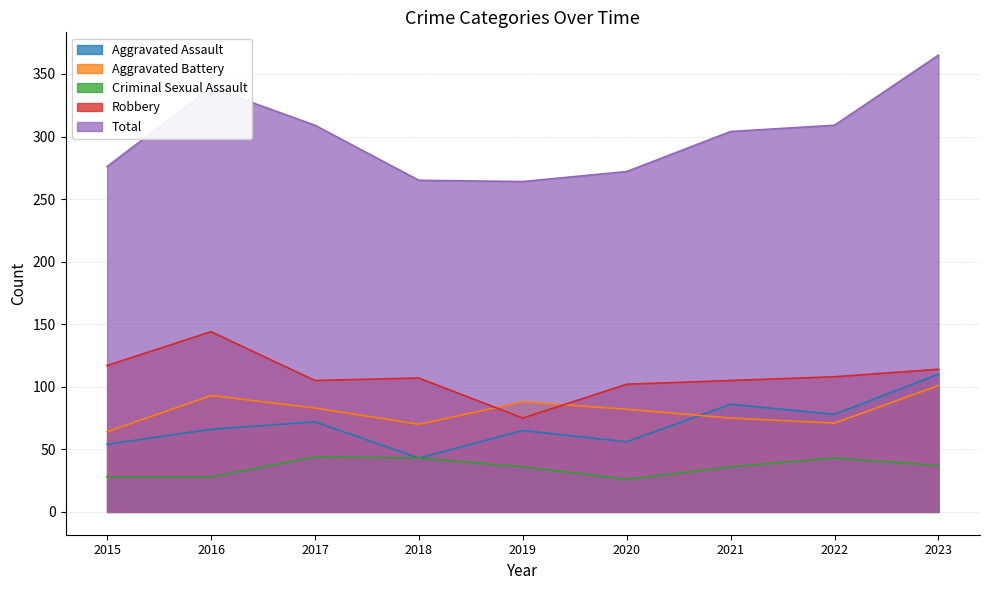

Count the number of data series in this chart.

5